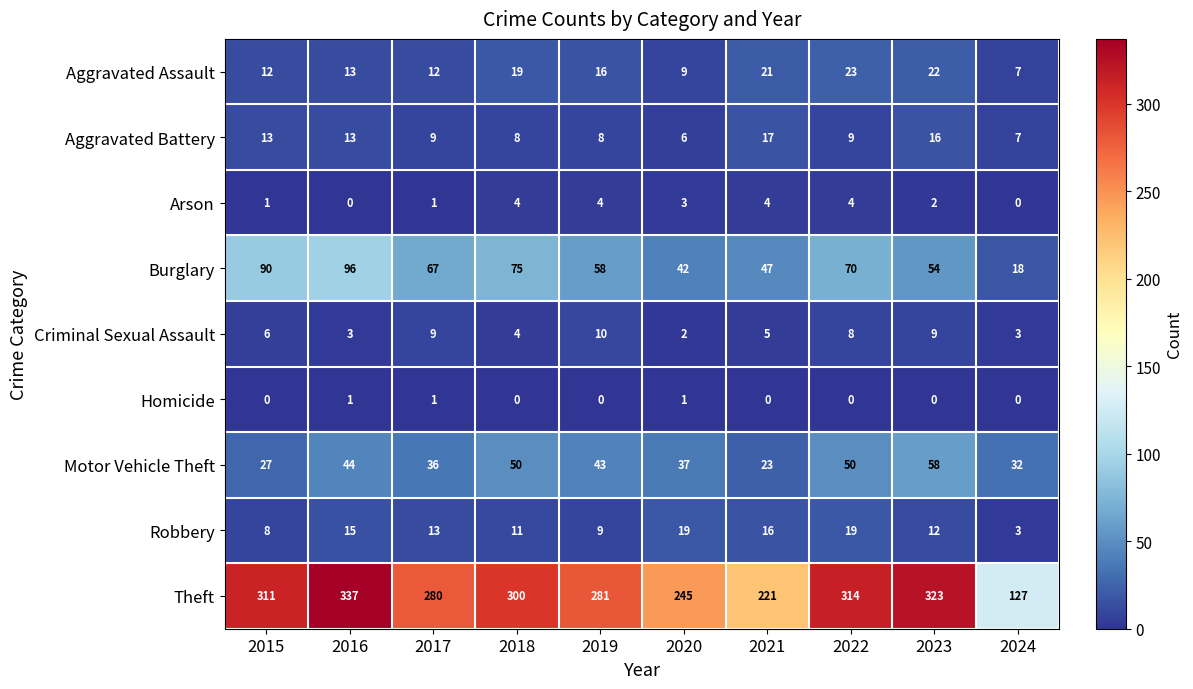

At 2020, list the series in order from largest to smallest.

Theft, Burglary, Motor Vehicle Theft, Robbery, Aggravated Assault, Aggravated Battery, Arson, Criminal Sexual Assault, Homicide